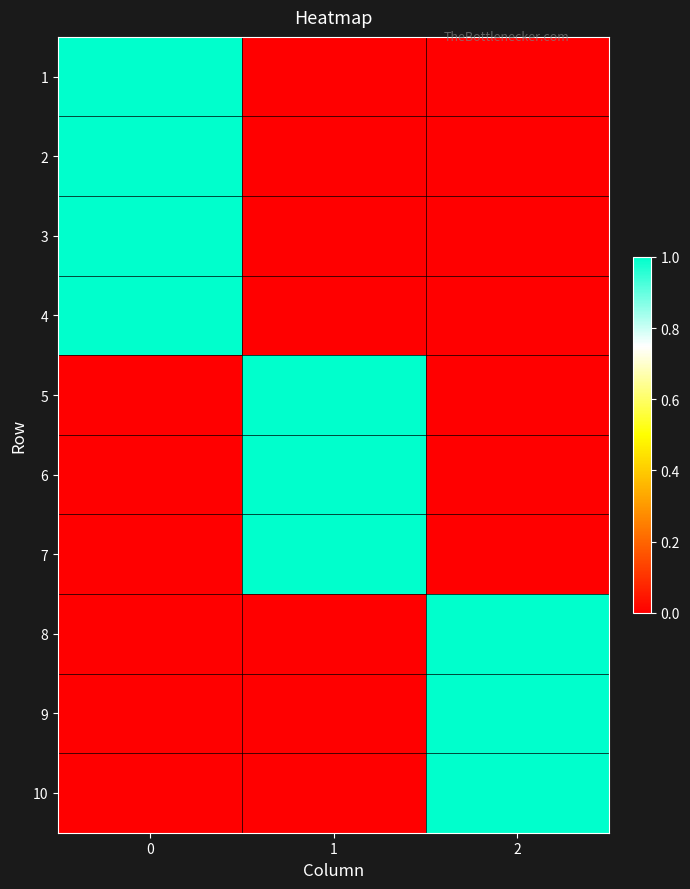

At how many categories does at least one series exceed 0?

3